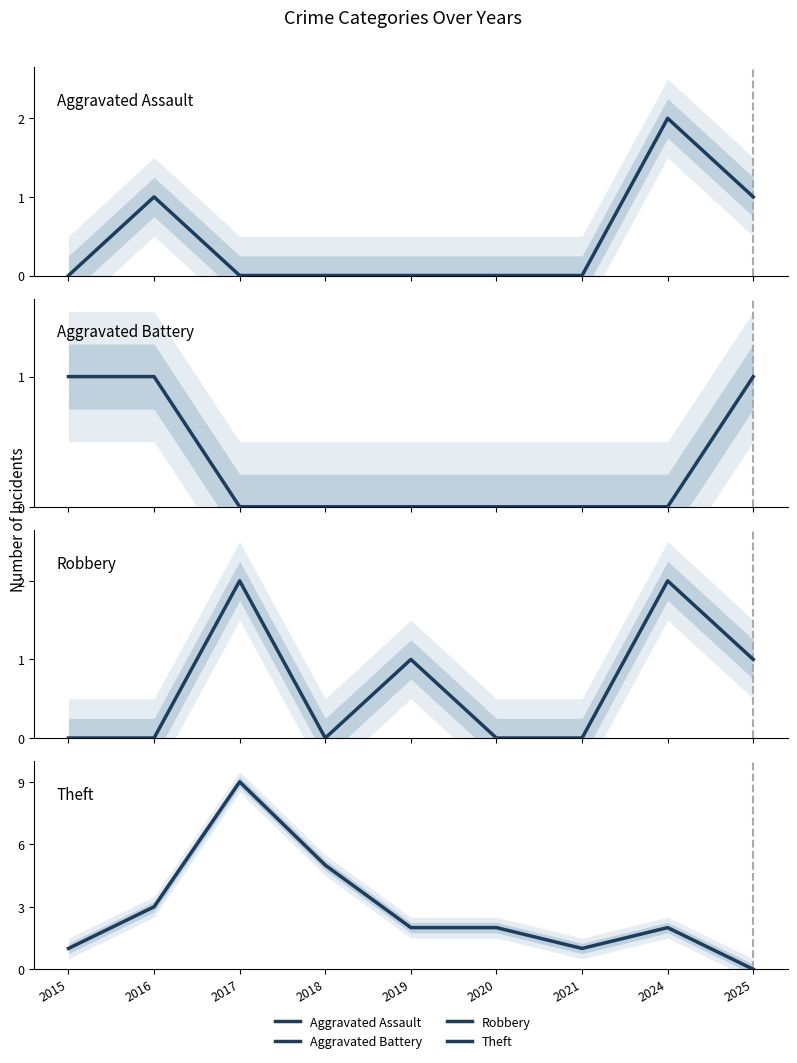

Reading left to right, list all the values displayed in this chart.

Aggravated Assault: 2015=0	2016=1	2017=0	2018=0	2019=0	2020=0	2021=0	2024=2	2025=1
Aggravated Battery: 2015=1	2016=1	2017=0	2018=0	2019=0	2020=0	2021=0	2024=0	2025=1
Robbery: 2015=0	2016=0	2017=2	2018=0	2019=1	2020=0	2021=0	2024=2	2025=1
Theft: 2015=1	2016=3	2017=9	2018=5	2019=2	2020=2	2021=1	2024=2	2025=0